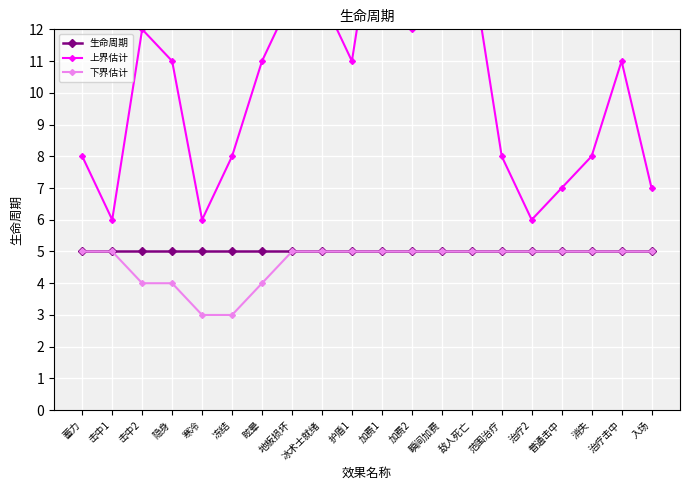

At which category is the sum across all series the highest?

加费1